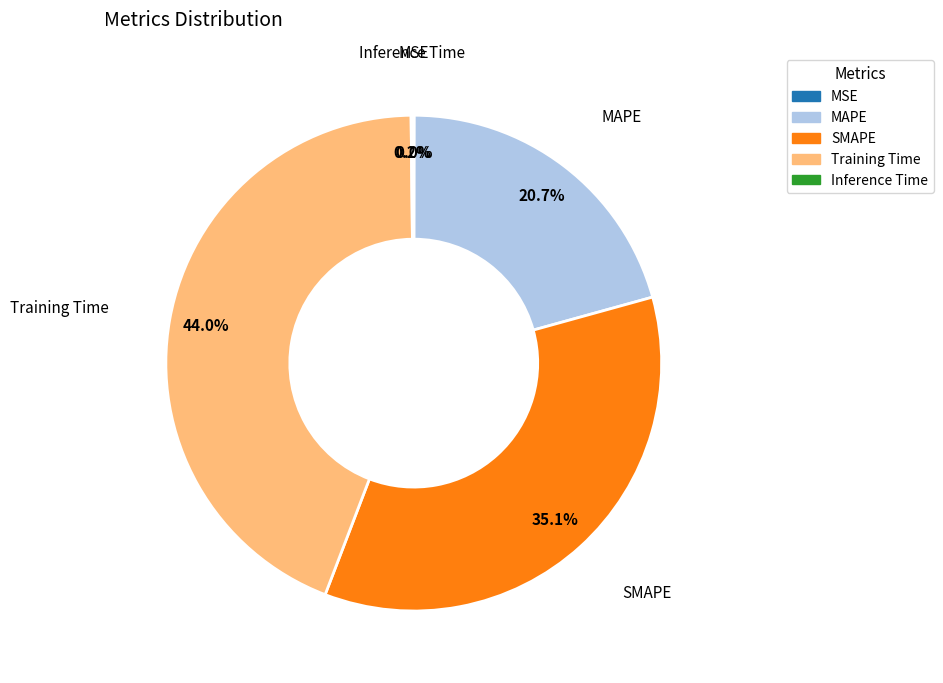

What percentage is NOT represented by SMAPE?

64.9%